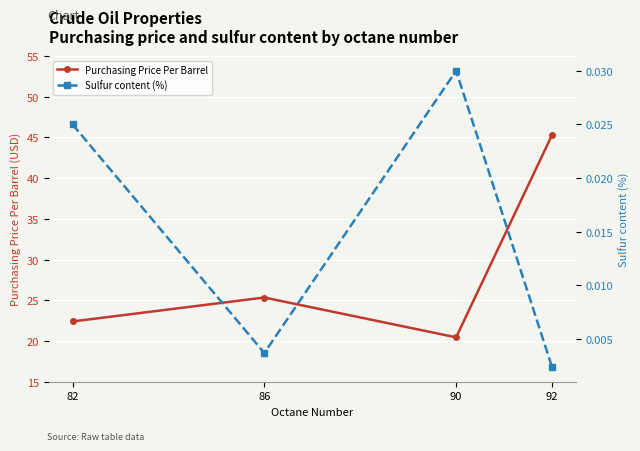

Which series has the widest spread of values?

Purchasing Price Per Barrel